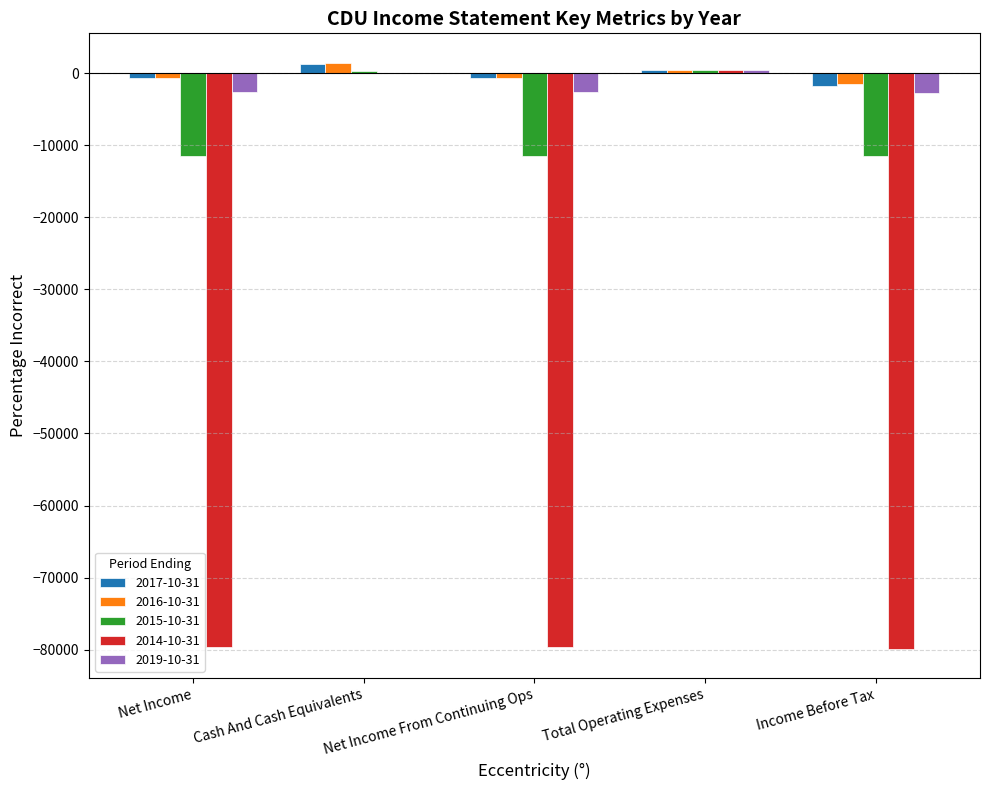

Are the bars grouped side by side (vs. stacked)?

Yes